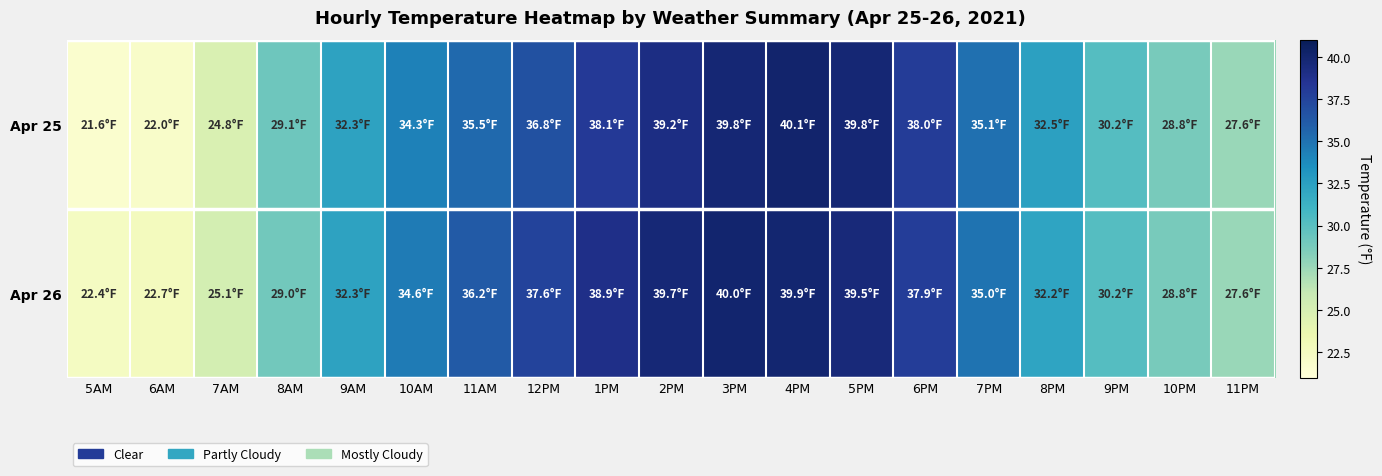

What is the total value across all series at 5PM?

79.3